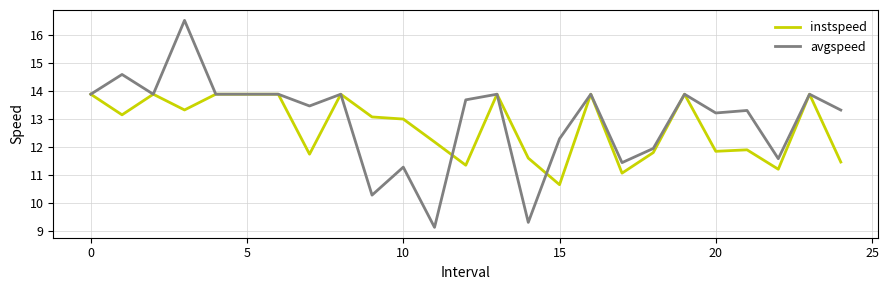

What is the smallest value displayed?

9.1